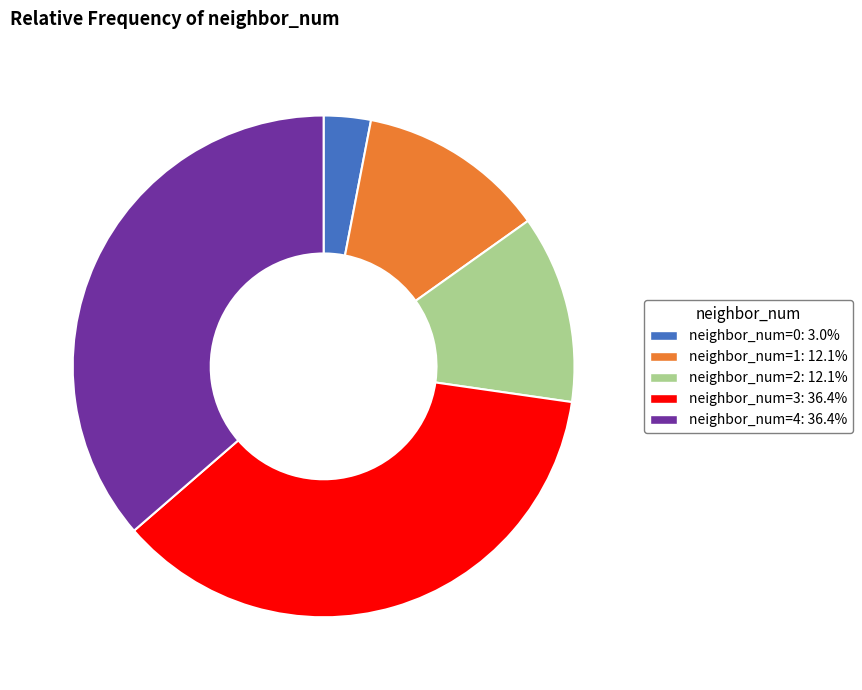

Does neighbor_num=3 account for over 50% of the chart?

No